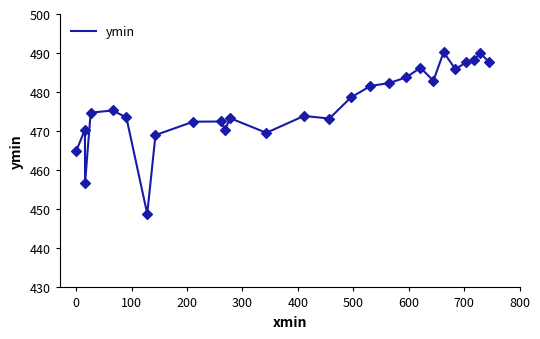

What is the difference between the maximum and minimum values?

41.4